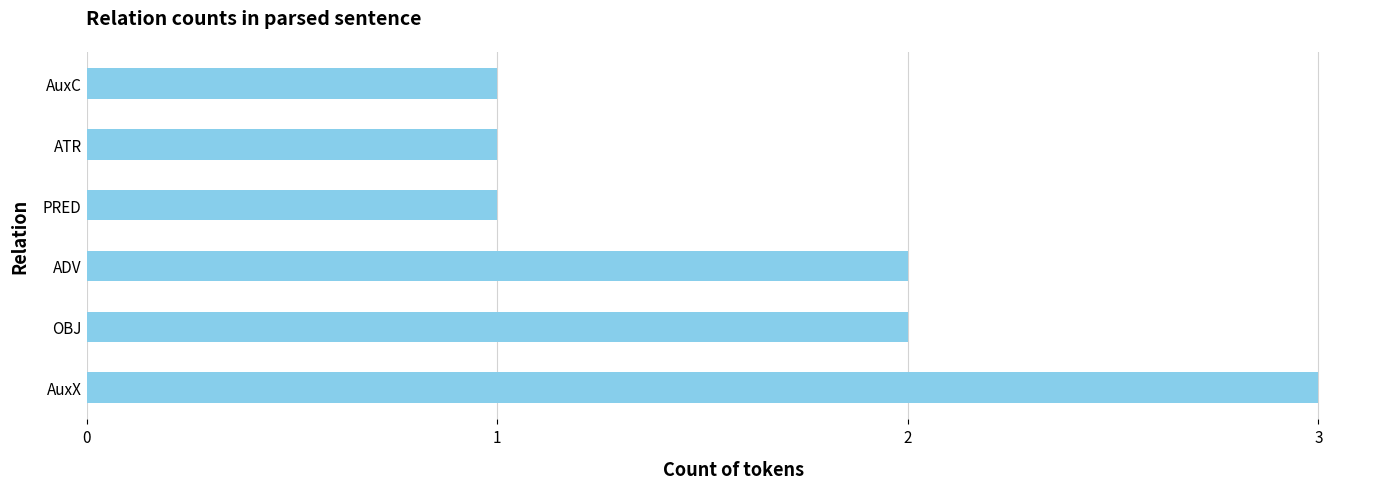

Which has a higher value, PRED or OBJ?

OBJ